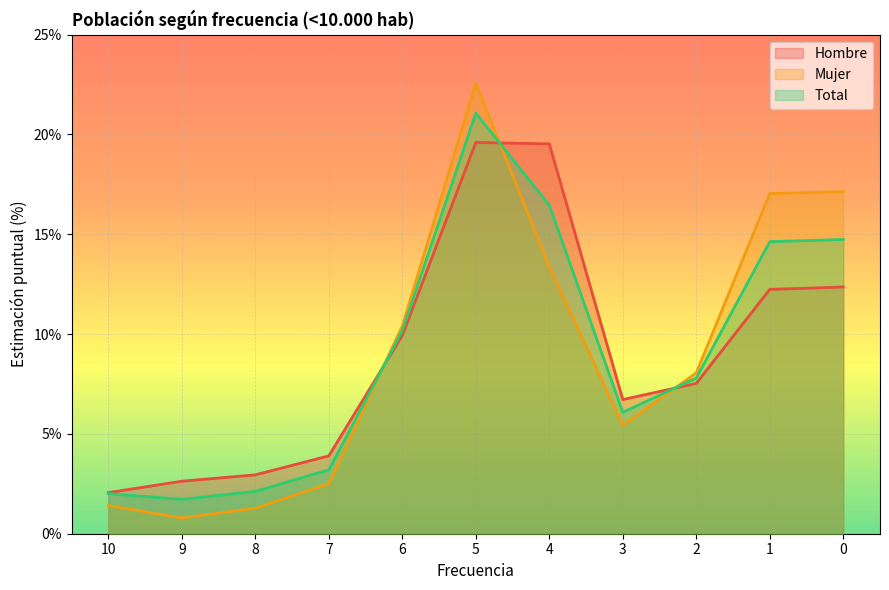

What value does the Hombre series have at 4?

19.5